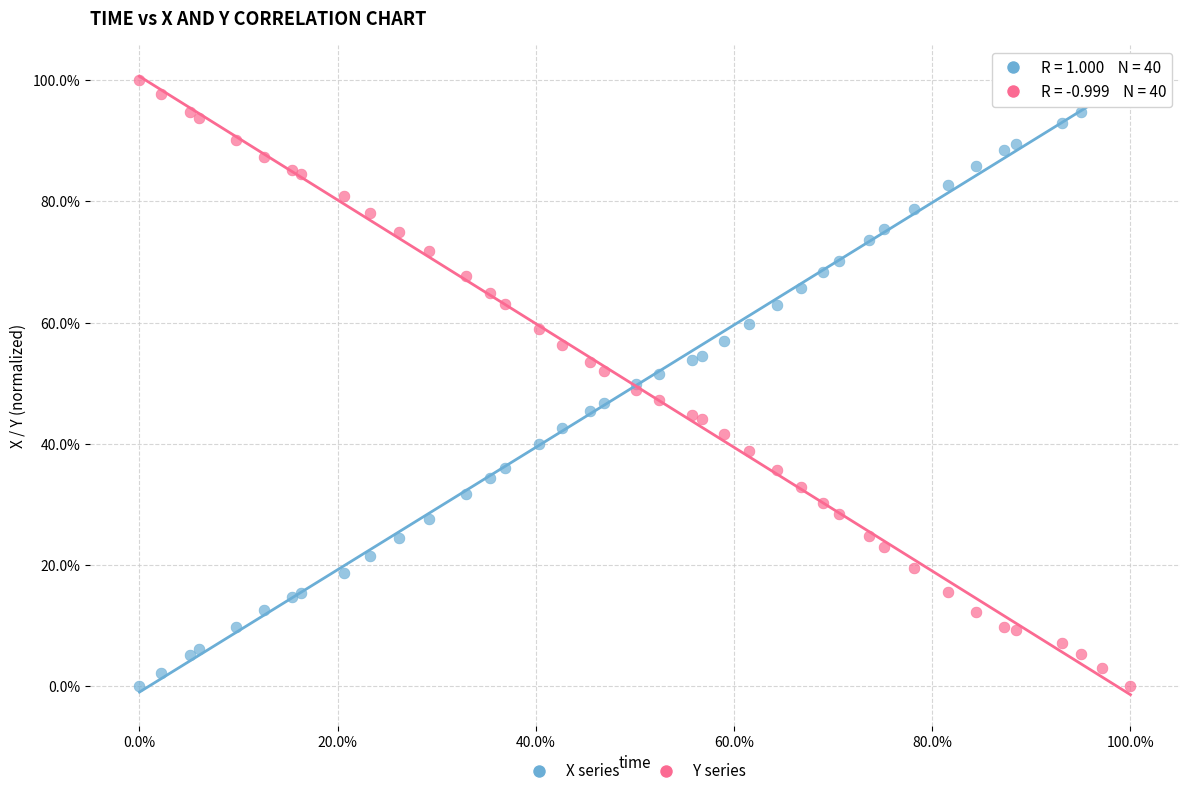

What is the X range (max minus min) for the scatter plot?

100.0